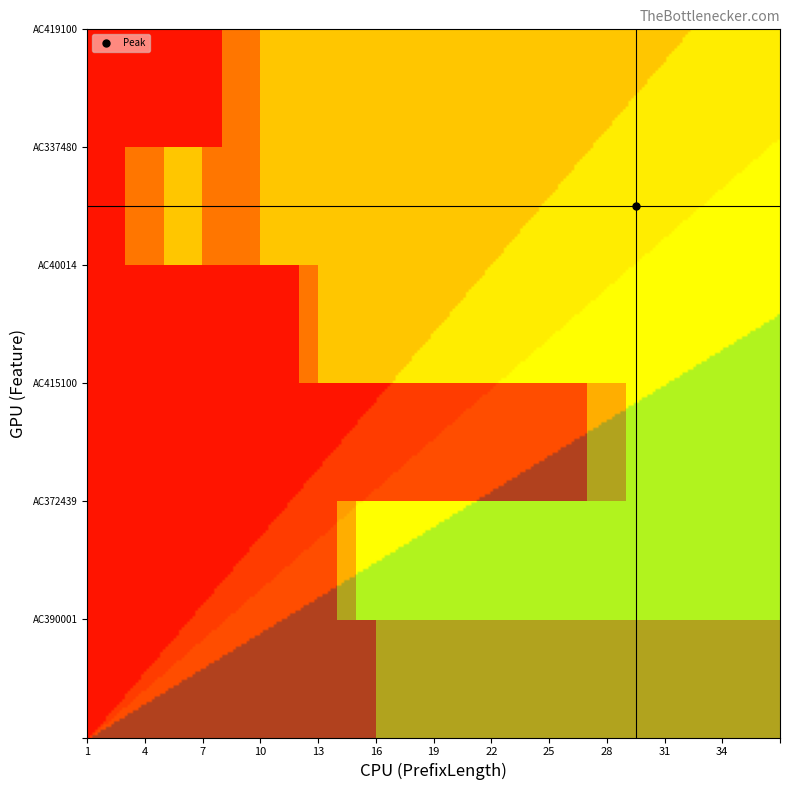

True or false: AC390001 has a value of 0 at 35.

False